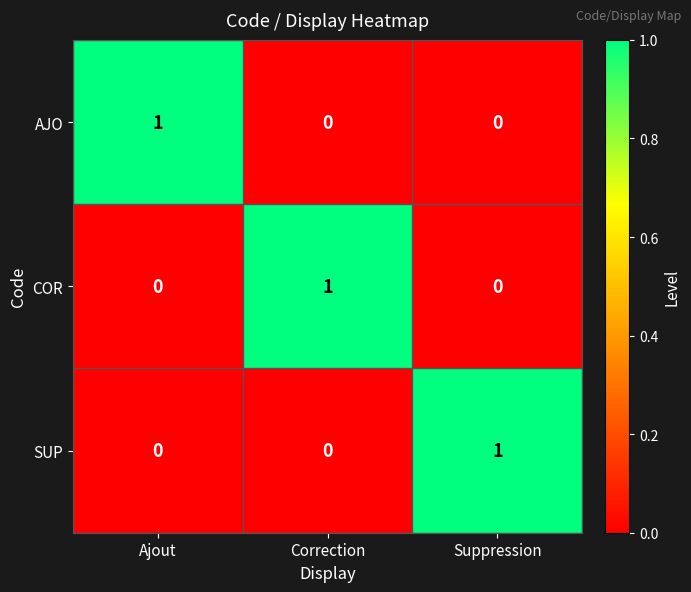

Count the COR values in the range 0 to 1.

3